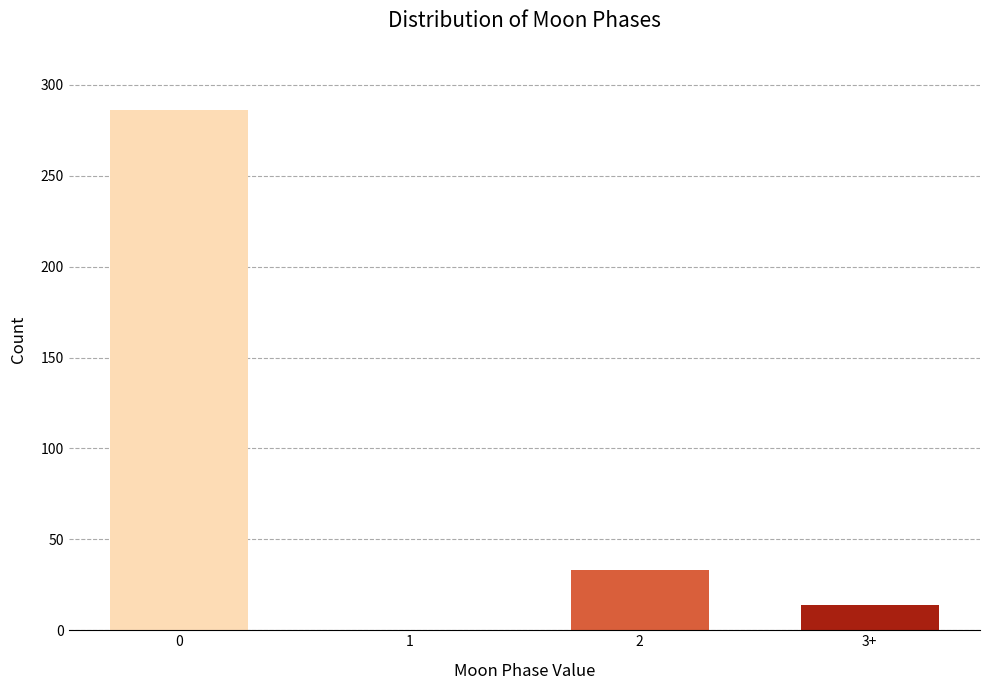

Reading left to right, transcribe all the data shown in this chart.

0=286	1=0	2=33	3+=14